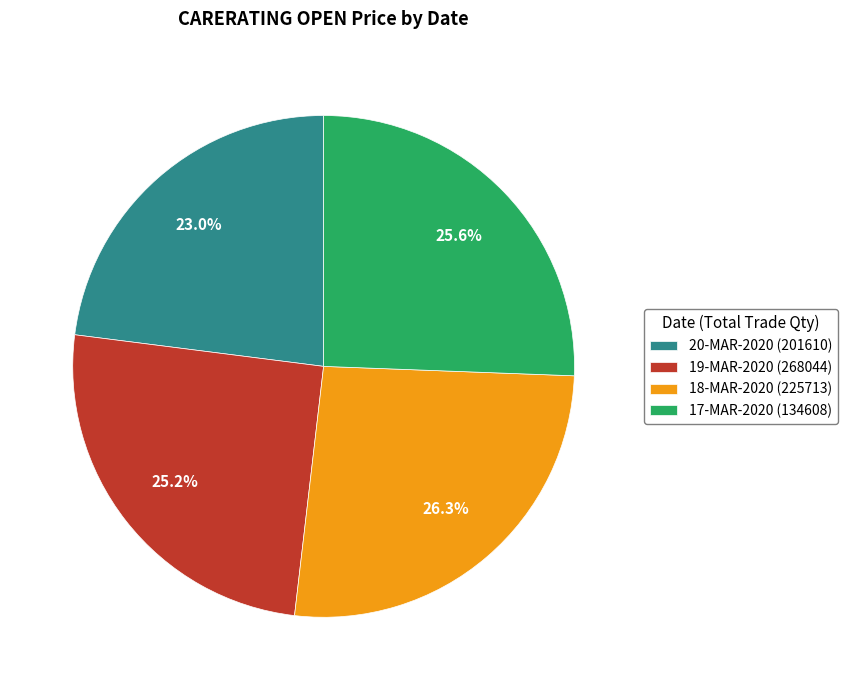

To the nearest percent, what percentage of the pie is 18-MAR-2020 (225713)?

26%